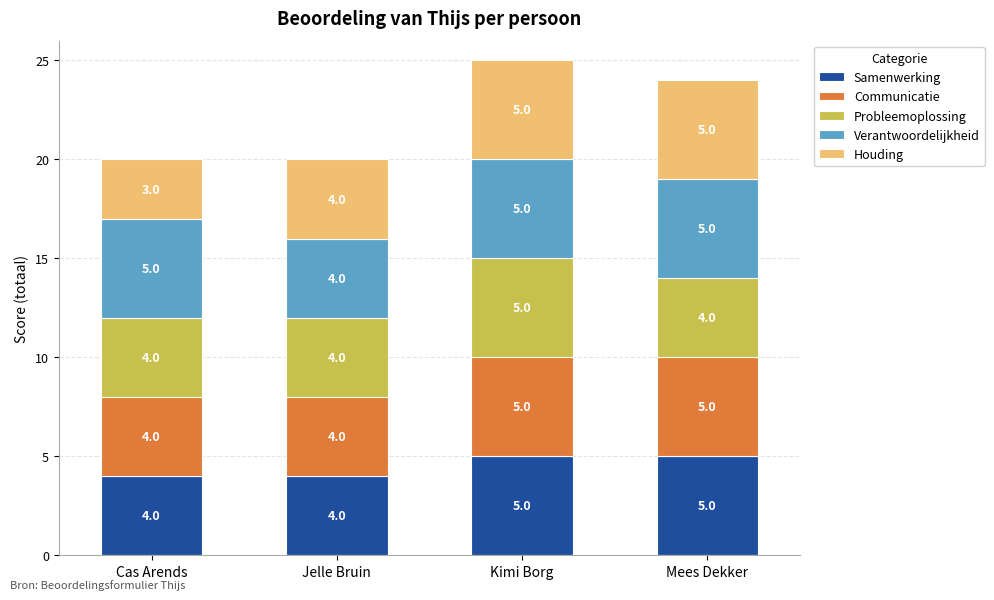

What is the minimum value for Samenwerking?

4